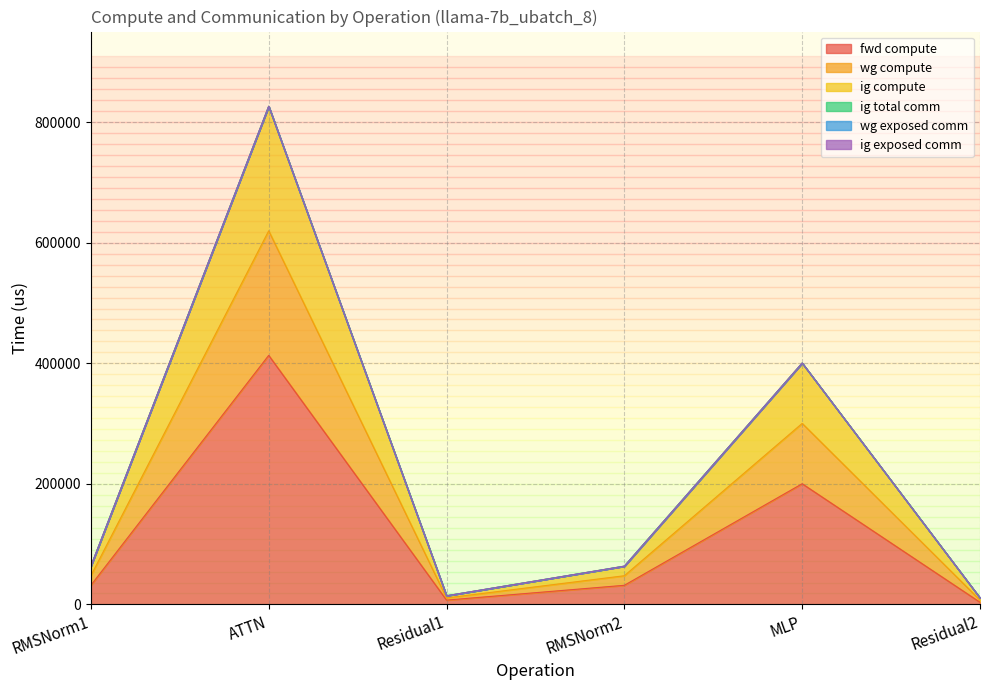

True or false: wg compute and fwd compute intersect in this chart.

False